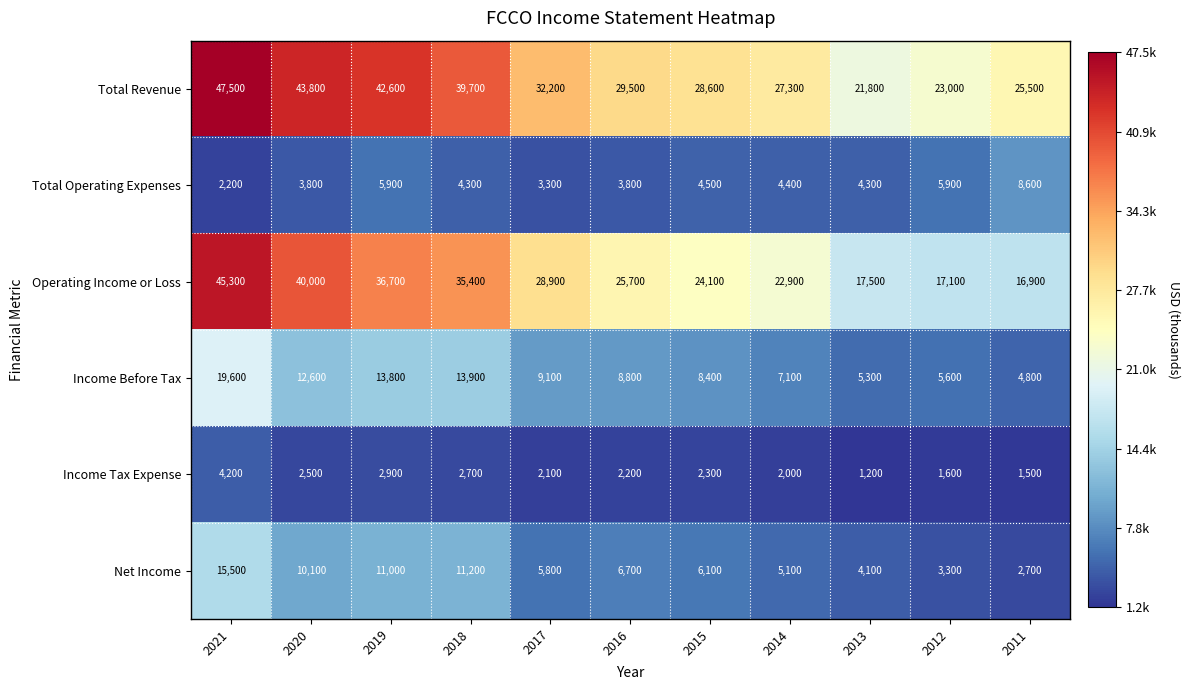

Which series has the widest spread of values?

Operating Income or Loss